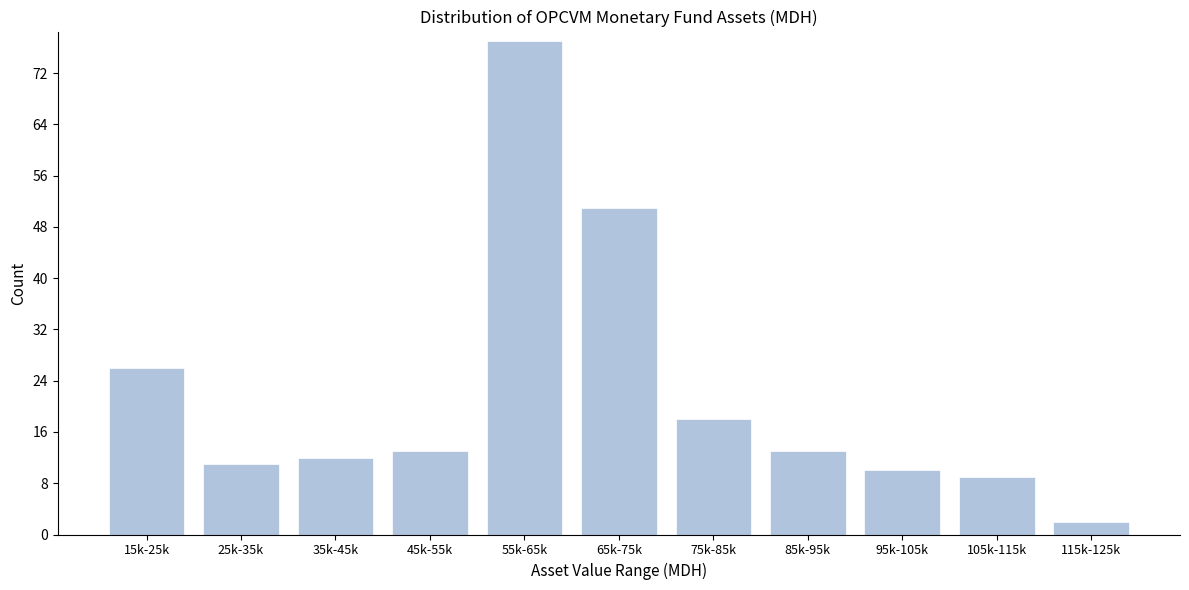

Reading left to right, extract all data points from this chart.

15k-25k=26	25k-35k=11	35k-45k=12	45k-55k=13	55k-65k=77	65k-75k=51	75k-85k=18	85k-95k=13	95k-105k=10	105k-115k=9	115k-125k=2